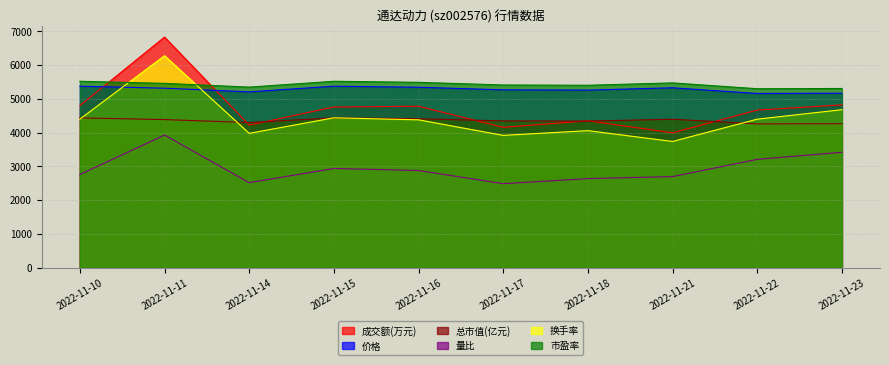

What is the difference between the second highest and second lowest values in the 价格 series?

208.0